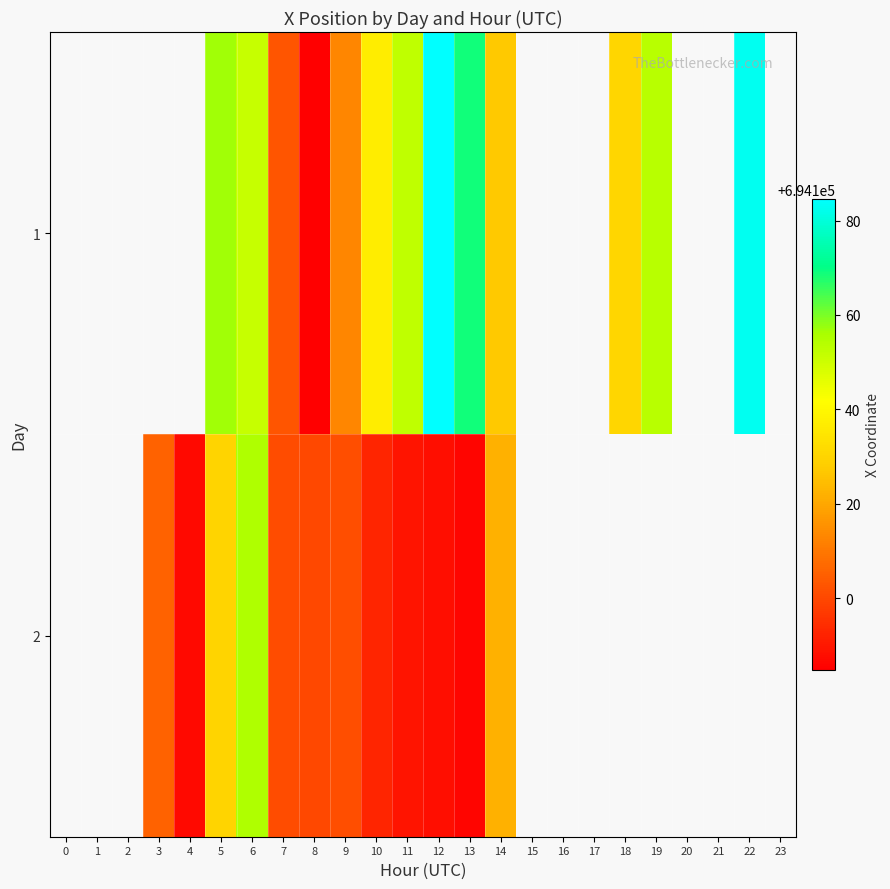

Which has a higher value, 8 or 5?

5